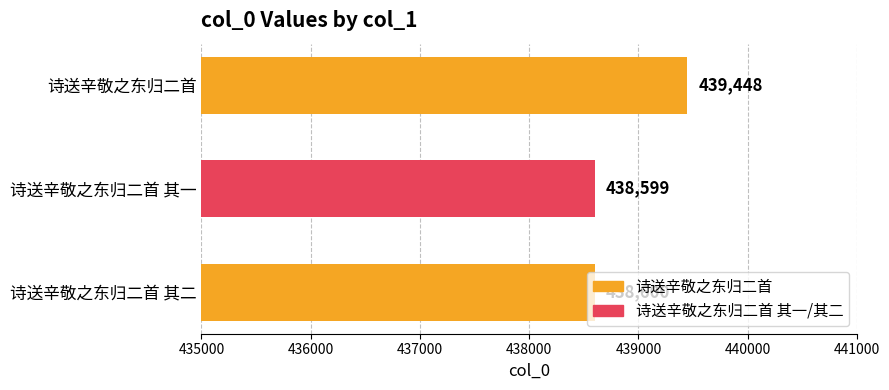

What is the change in value from 诗送辛敬之东归二首 to 诗送辛敬之东归二首 其二?

-848